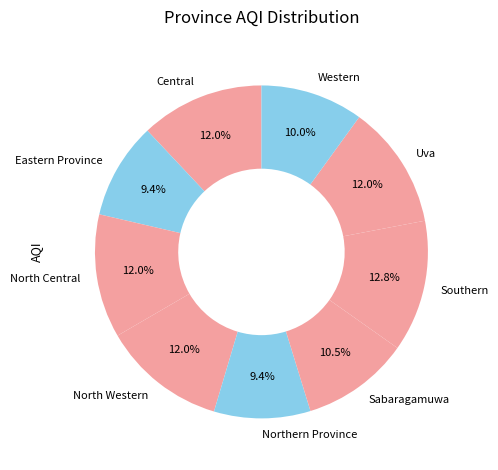

Which category has the biggest portion of the pie?

Southern